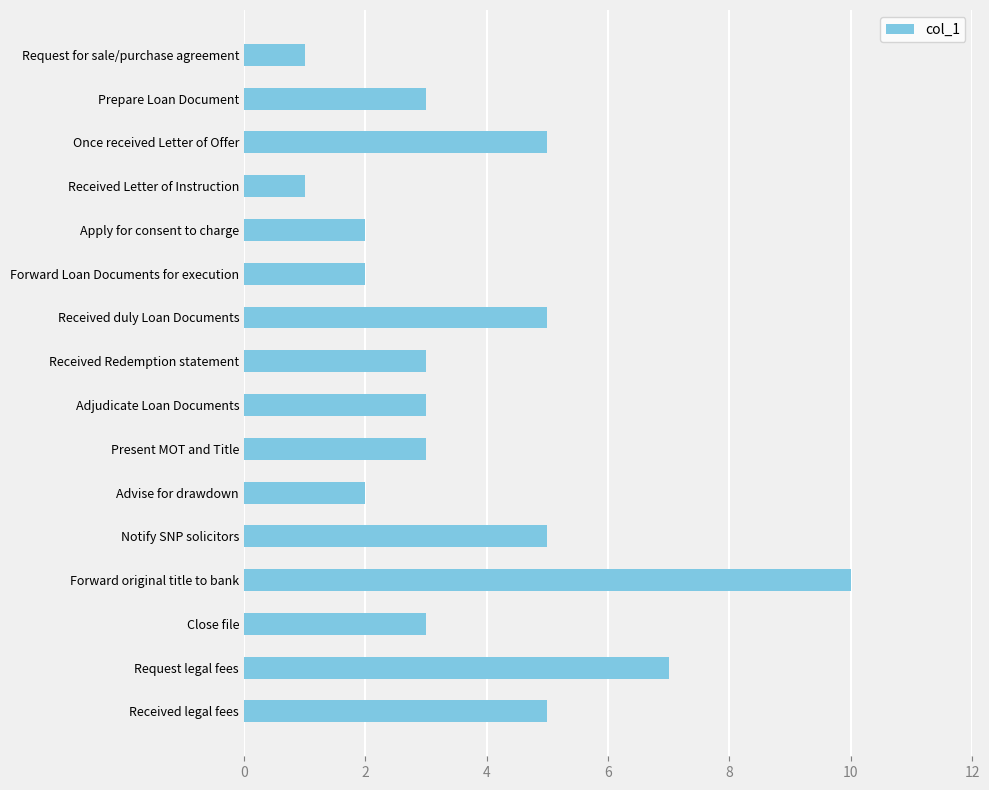

Which has a higher value, Request for sale/purchase agreement or Received Redemption statement?

Received Redemption statement